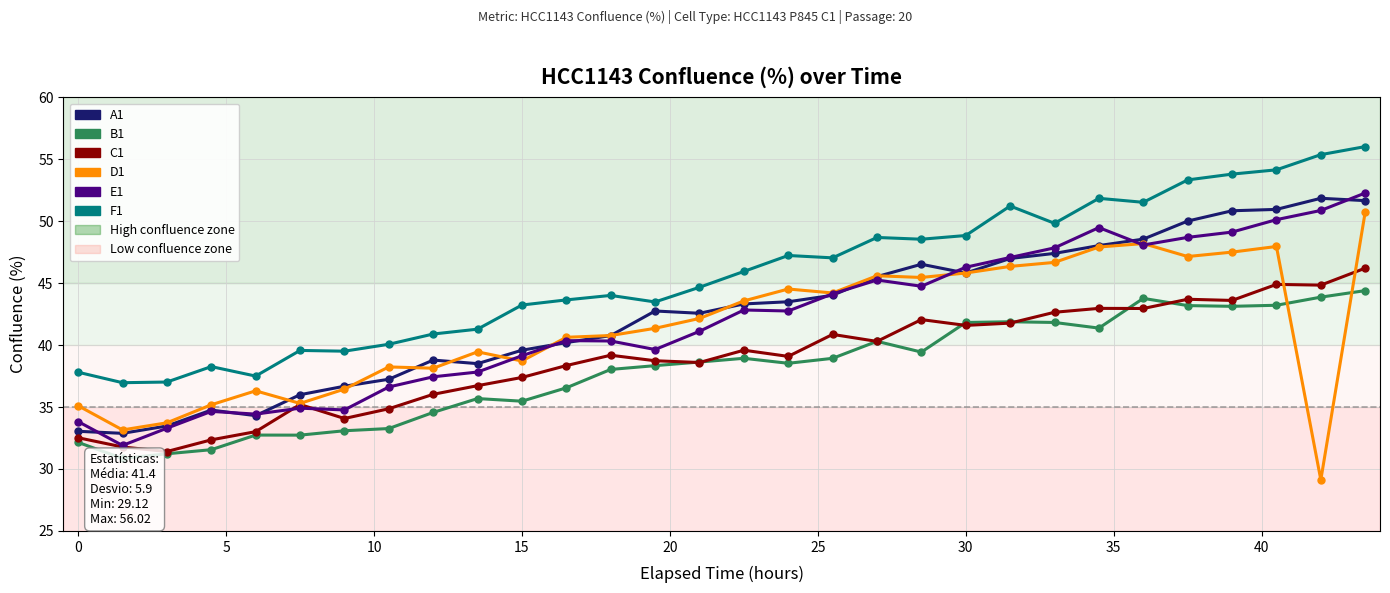

The C1 series shows 16.3 at 20. True or false?

False